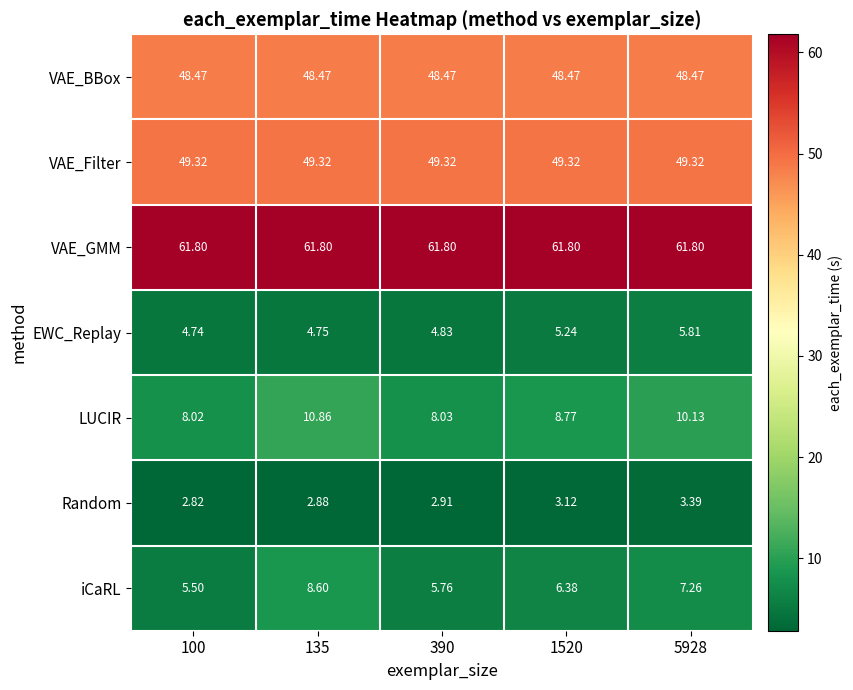

Which series has the widest spread of values?

iCaRL